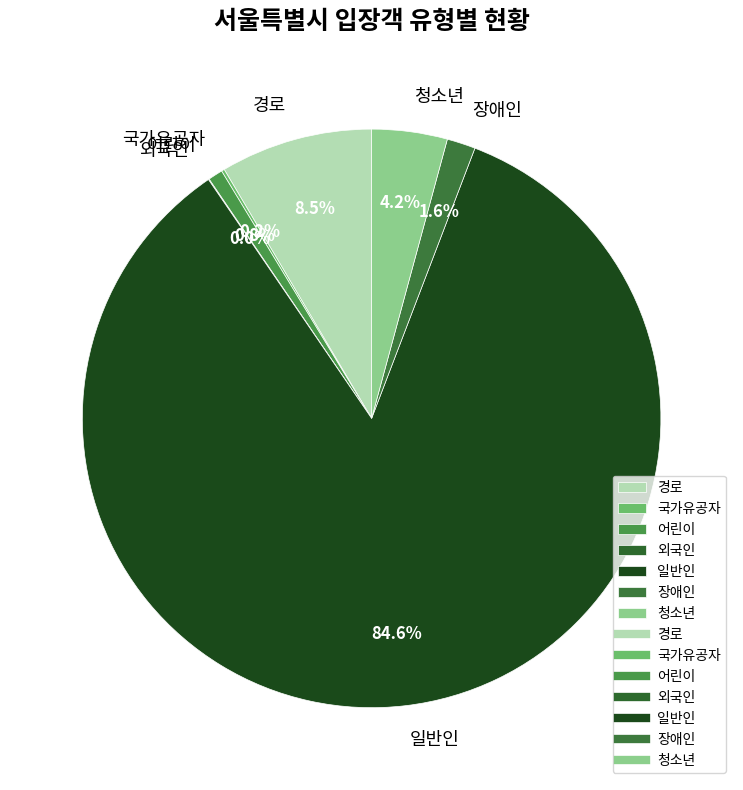

To the nearest percent, what is the average slice percentage?

14%